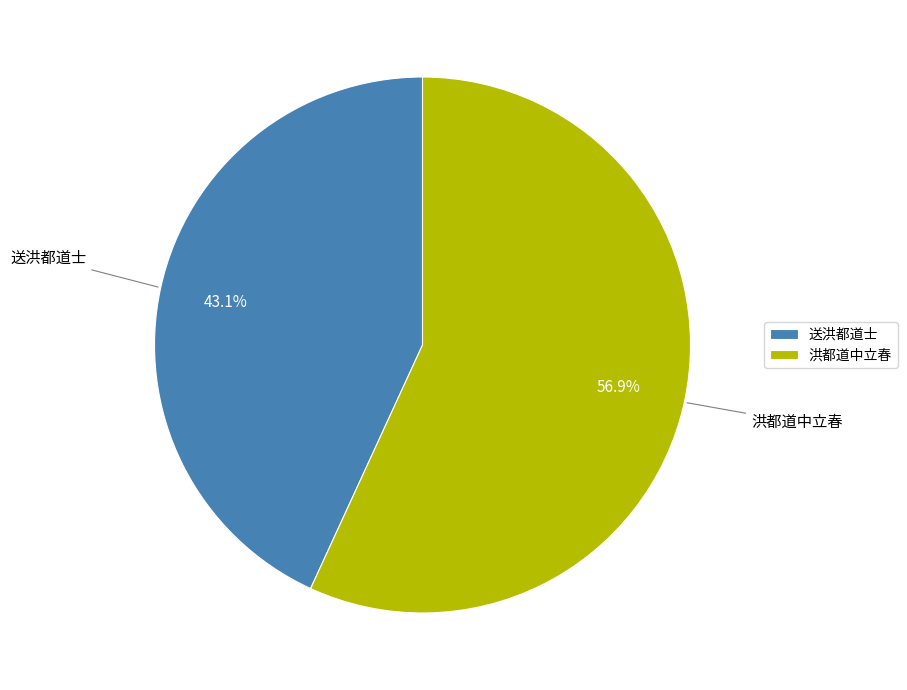

How many segments does this pie chart have?

2